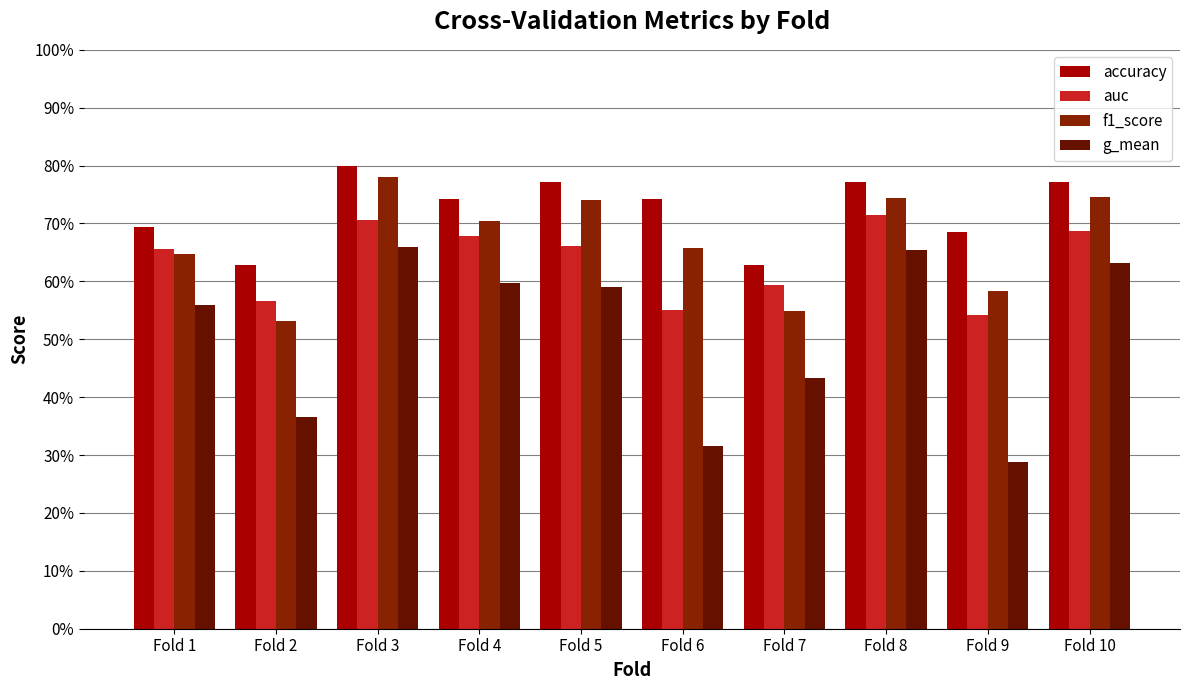

What is the sum of the f1_score values at Fold 1 and Fold 6?

1.3